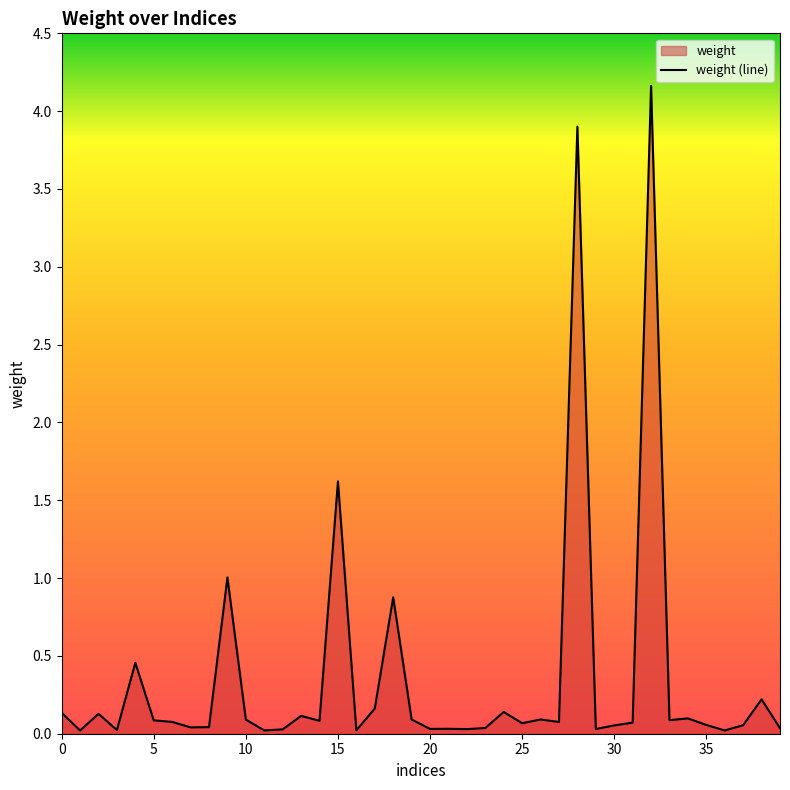

Where is the data nearest to the value 2?

15